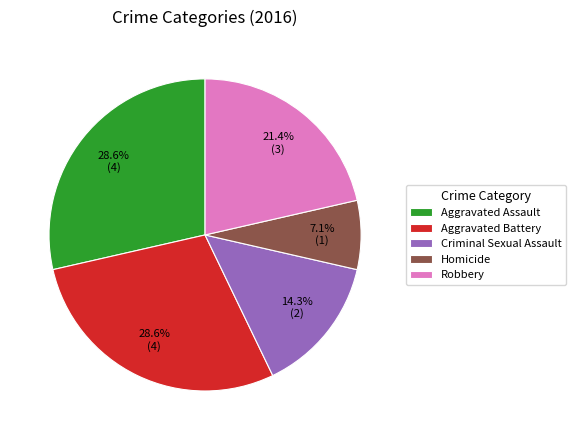

Do Homicide and Criminal Sexual Assault together represent more than half of the pie?

No